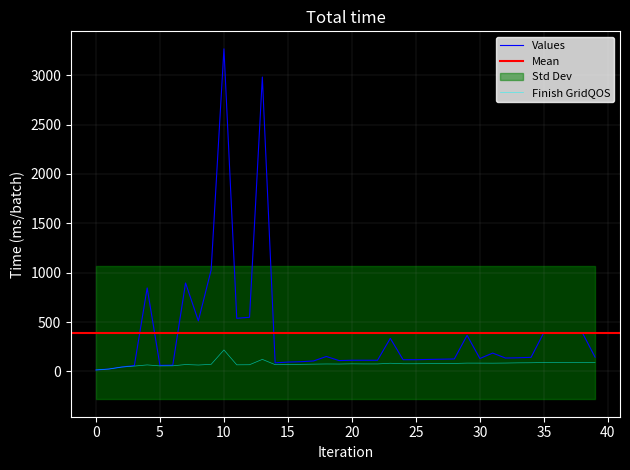

Is it true that Finish GridCheap equals 985.2 at 12?

False